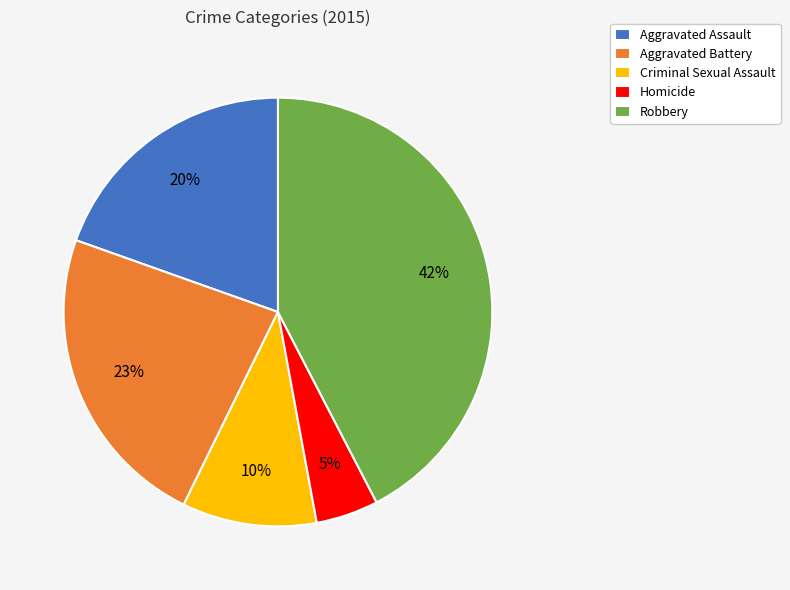

Is Robbery the majority of the pie?

No